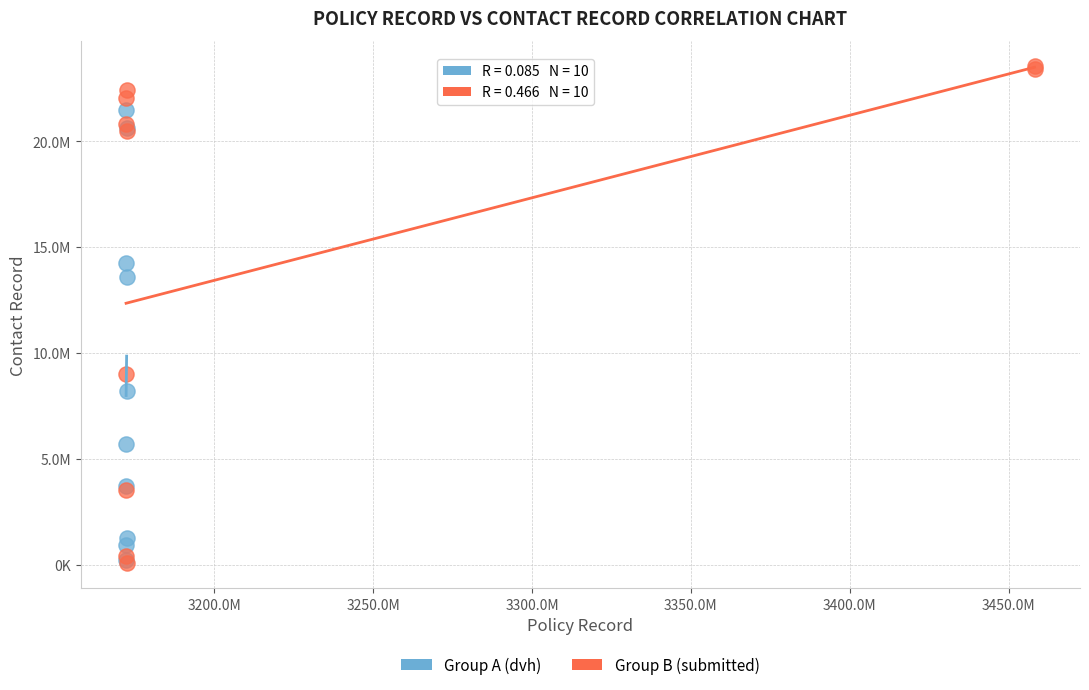

What are all the series names shown in the legend?

Group A (dvh), Group B (submitted)